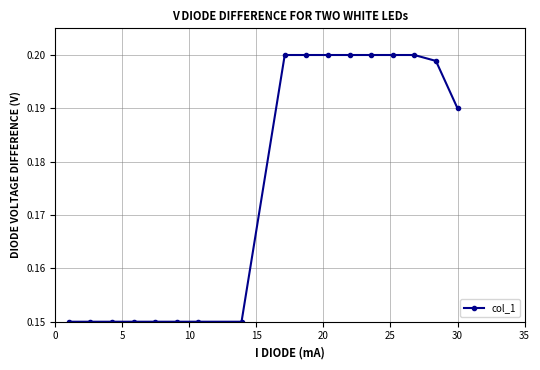

Is this an area chart (filled region under the line)?

No